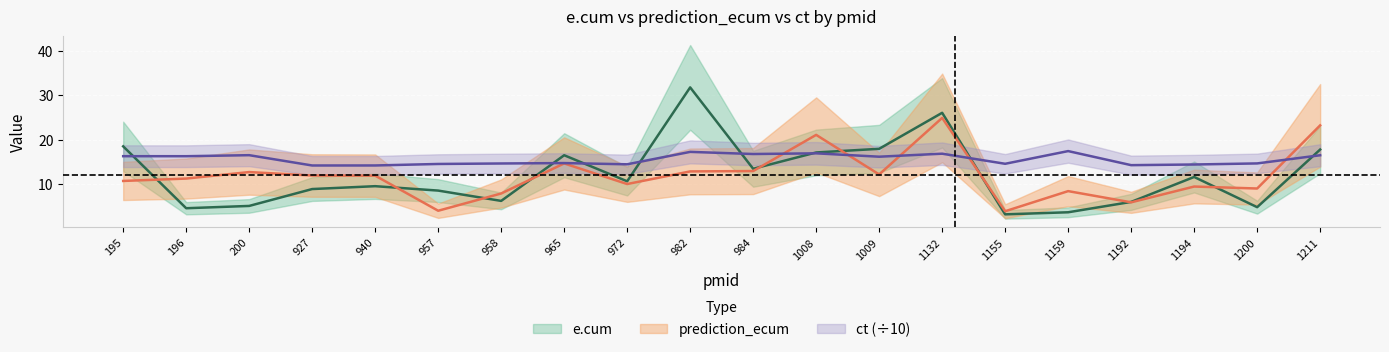

At 200, list the series in order from smallest to largest.

e.cum, prediction_ecum, ct